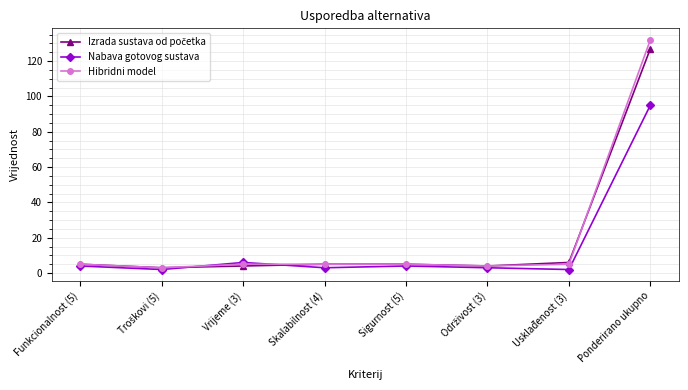

True or false: Nabava gotovog sustava has a value of 4 at Sigurnost (5).

True